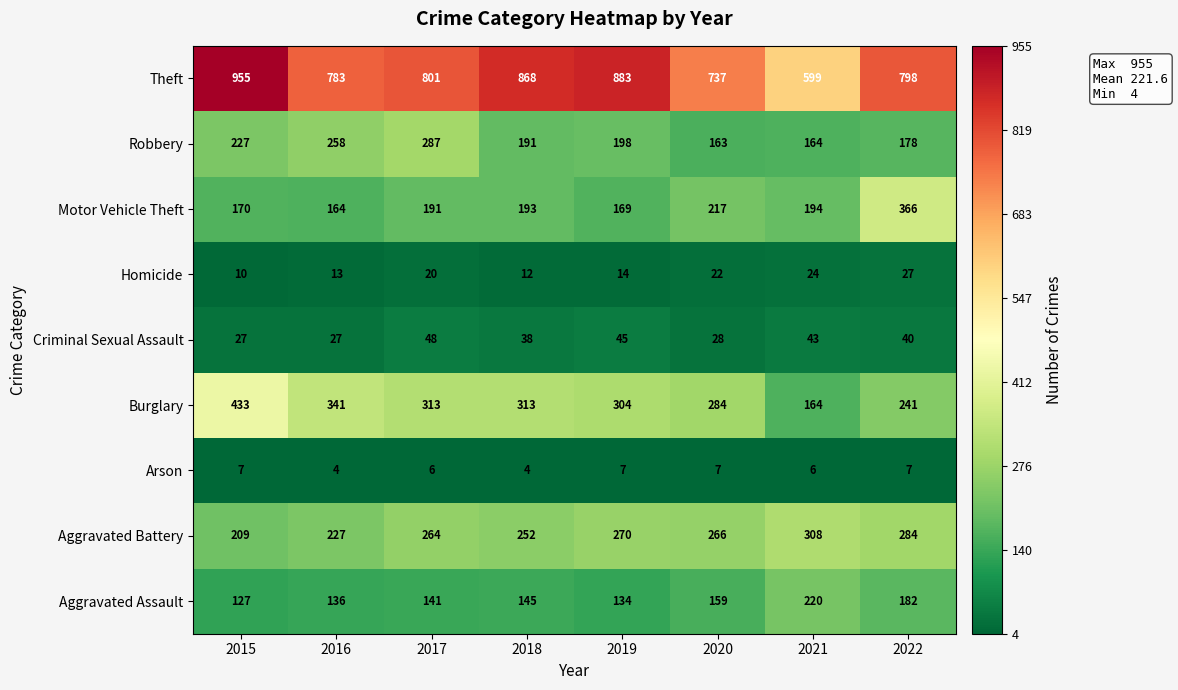

What is the approximate value of Robbery at 2017, to the nearest 10?

290